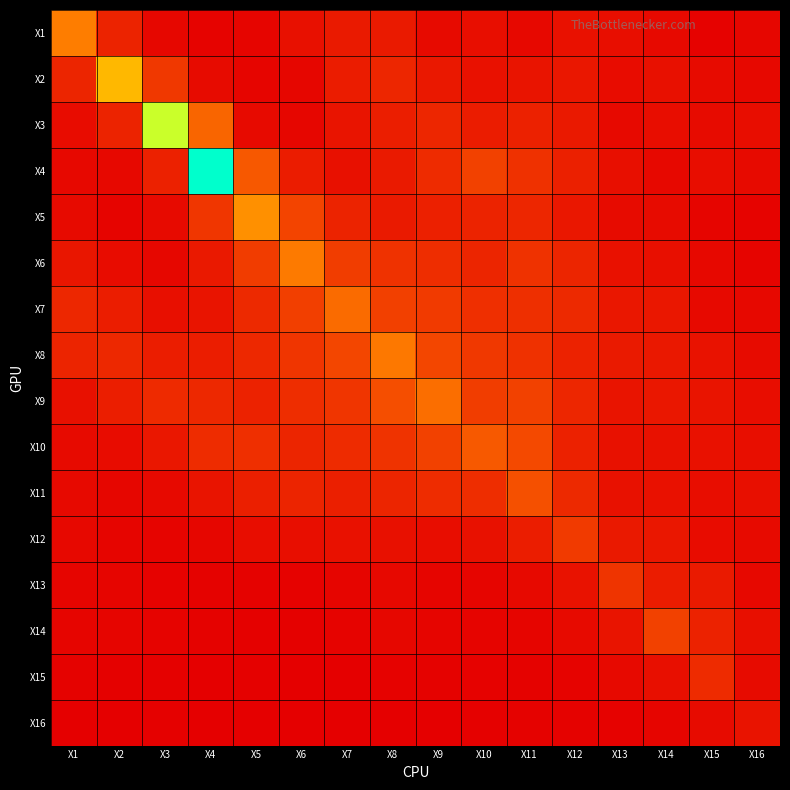

Reading left to right, what are all the values shown in this chart?

X1: X1=3.3	X2=1.0	X3=0.2	X4=0.1	X5=0.2	X6=0.5	X7=0.7	X8=0.7	X9=0.3	X10=0.4	X11=0.2	X12=0.5	X13=0.4	X14=0.3	X15=0.1	X16=0.2
X2: X1=1.0	X2=4.8	X3=1.5	X4=0.3	X5=0.2	X6=0.2	X7=0.8	X8=1.0	X9=0.7	X10=0.5	X11=0.6	X12=0.7	X13=0.4	X14=0.5	X15=0.3	X16=0.3
X3: X1=0.4	X2=1.0	X3=7.4	X4=2.7	X5=0.3	X6=0.2	X7=0.6	X8=0.8	X9=1.0	X10=0.8	X11=0.9	X12=0.7	X13=0.3	X14=0.4	X15=0.3	X16=0.4
X4: X1=0.2	X2=0.3	X3=0.9	X4=10.0	X5=2.3	X6=0.8	X7=0.5	X8=0.7	X9=1.2	X10=1.8	X11=1.3	X12=0.9	X13=0.4	X14=0.2	X15=0.4	X16=0.3
X5: X1=0.3	X2=0.2	X3=0.3	X4=1.5	X5=3.8	X6=1.8	X7=0.9	X8=0.7	X9=0.9	X10=1.0	X11=1.0	X12=0.7	X13=0.4	X14=0.3	X15=0.2	X16=0.1
X6: X1=0.6	X2=0.4	X3=0.2	X4=0.7	X5=1.6	X6=3.2	X7=1.6	X8=1.4	X9=1.2	X10=1.0	X11=1.3	X12=1.0	X13=0.5	X14=0.4	X15=0.3	X16=0.2
X7: X1=1.1	X2=0.8	X3=0.4	X4=0.6	X5=1.1	X6=1.7	X7=2.8	X8=1.7	X9=1.6	X10=1.3	X11=1.3	X12=1.1	X13=0.7	X14=0.7	X15=0.3	X16=0.3
X8: X1=1.0	X2=1.1	X3=0.8	X4=0.8	X5=1.1	X6=1.4	X7=1.9	X8=3.2	X9=1.9	X10=1.5	X11=1.3	X12=0.9	X13=0.7	X14=0.7	X15=0.5	X16=0.3
X9: X1=0.5	X2=0.8	X3=1.1	X4=1.1	X5=0.9	X6=1.2	X7=1.4	X8=2.1	X9=2.9	X10=1.6	X11=1.7	X12=1.0	X13=0.6	X14=0.6	X15=0.6	X16=0.4
X10: X1=0.3	X2=0.4	X3=0.6	X4=1.2	X5=1.3	X6=1.0	X7=1.2	X8=1.4	X9=1.7	X10=2.4	X11=1.9	X12=0.9	X13=0.5	X14=0.5	X15=0.5	X16=0.4
X11: X1=0.3	X2=0.2	X3=0.3	X4=0.6	X5=0.9	X6=1.0	X7=0.9	X8=1.0	X9=1.2	X10=1.2	X11=2.1	X12=1.1	X13=0.5	X14=0.5	X15=0.4	X16=0.4
X12: X1=0.2	X2=0.2	X3=0.1	X4=0.2	X5=0.4	X6=0.4	X7=0.5	X8=0.5	X9=0.4	X10=0.5	X11=0.8	X12=1.5	X13=0.7	X14=0.7	X15=0.4	X16=0.3
X13: X1=0.2	X2=0.2	X3=0.1	X4=0.1	X5=0.1	X6=0.1	X7=0.2	X8=0.3	X9=0.2	X10=0.2	X11=0.3	X12=0.5	X13=1.4	X14=0.8	X15=0.7	X16=0.2
X14: X1=0.2	X2=0.2	X3=0.1	X4=0.1	X5=0.1	X6=0.1	X7=0.1	X8=0.2	X9=0.2	X10=0.1	X11=0.2	X12=0.3	X13=0.6	X14=1.7	X15=0.9	X16=0.4
X15: X1=0.1	X2=0.1	X3=0.1	X4=0.0	X5=0.1	X6=0.0	X7=0.1	X8=0.1	X9=0.1	X10=0.1	X11=0.1	X12=0.1	X13=0.3	X14=0.4	X15=1.2	X16=0.3
X16: X1=0.0	X2=0.0	X3=0.1	X4=0.0	X5=0.0	X6=0.0	X7=0.0	X8=0.0	X9=0.0	X10=0.1	X11=0.1	X12=0.1	X13=0.1	X14=0.2	X15=0.3	X16=0.5